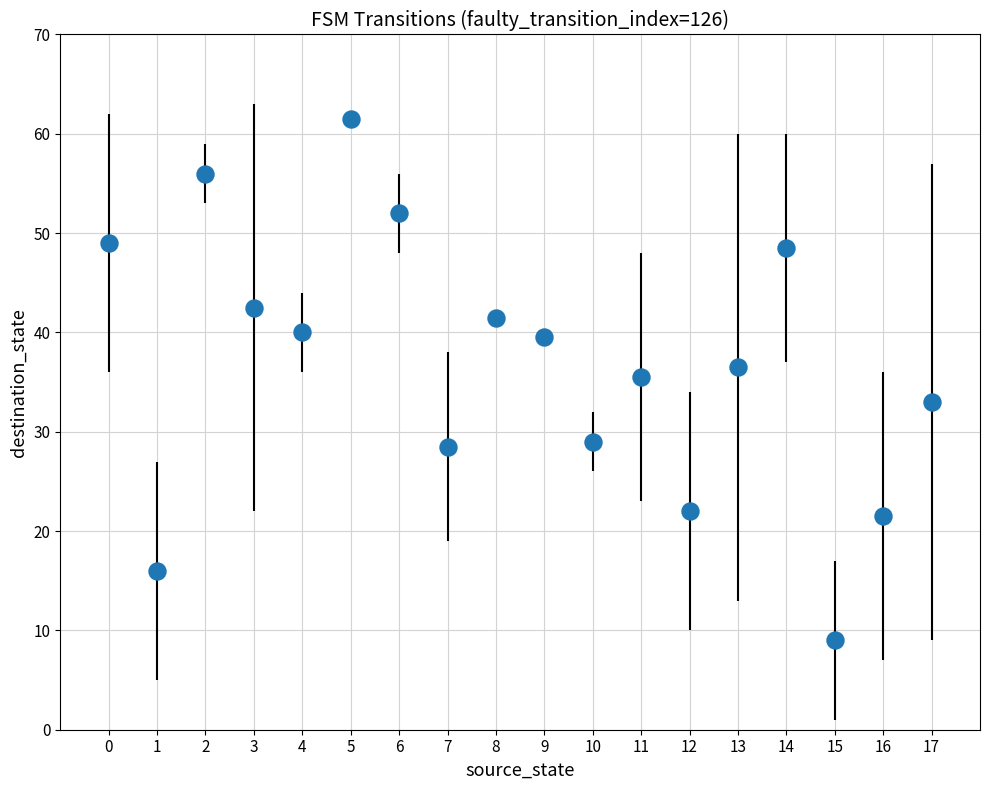

What is the range of Y values (max minus min)?

52.5